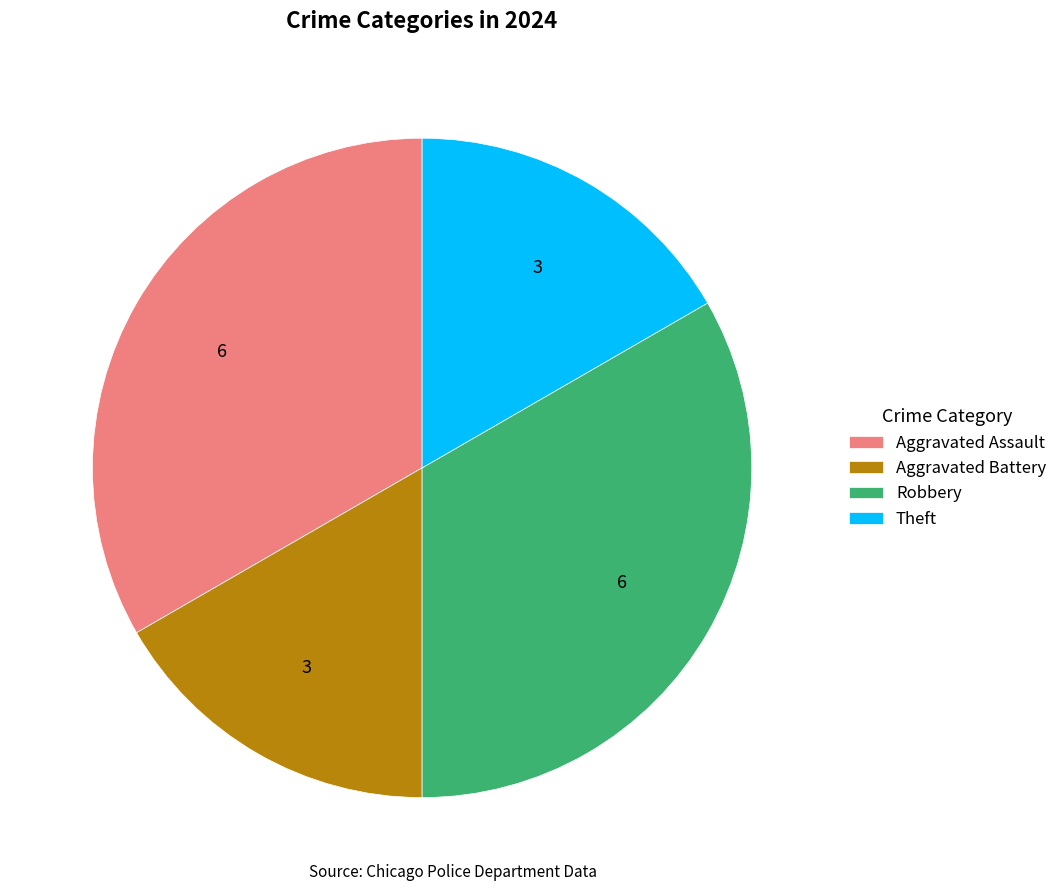

Does Aggravated Battery represent more than half of the total?

No